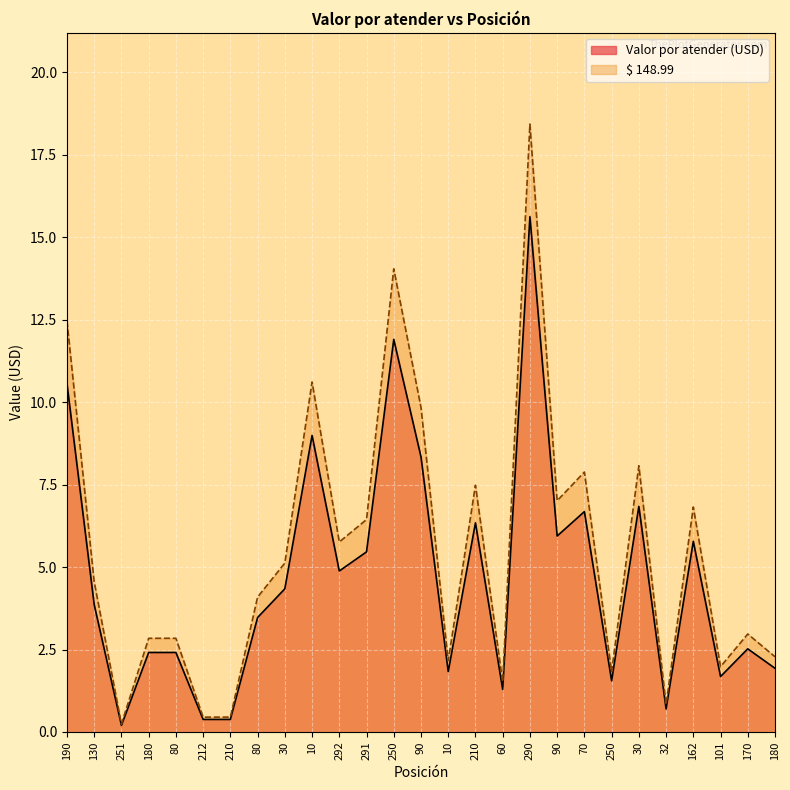

True or false: $ 148.99 and Valor por atender (USD) intersect in this chart.

False